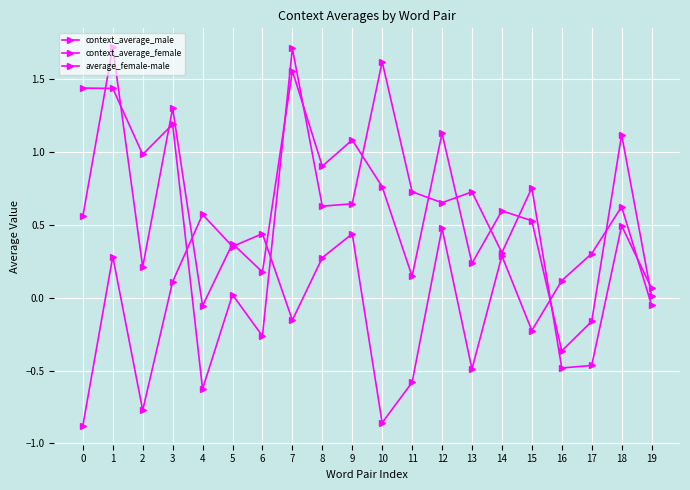

Is this an area chart (filled region under the line)?

No